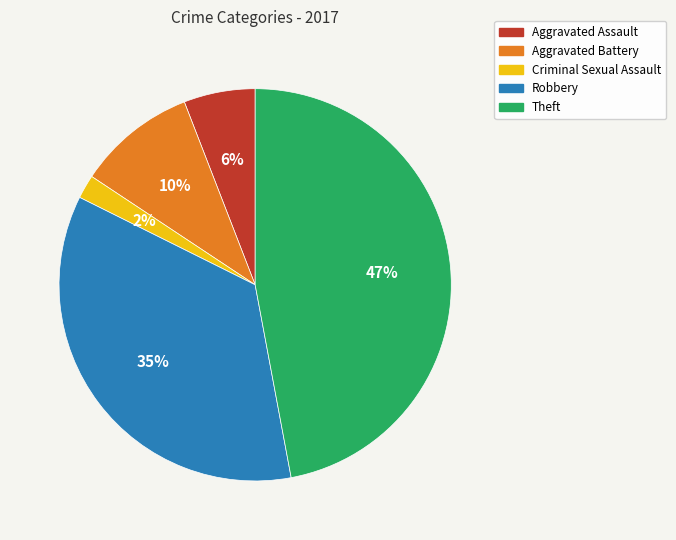

Is there any slice that represents more than half of the pie?

No